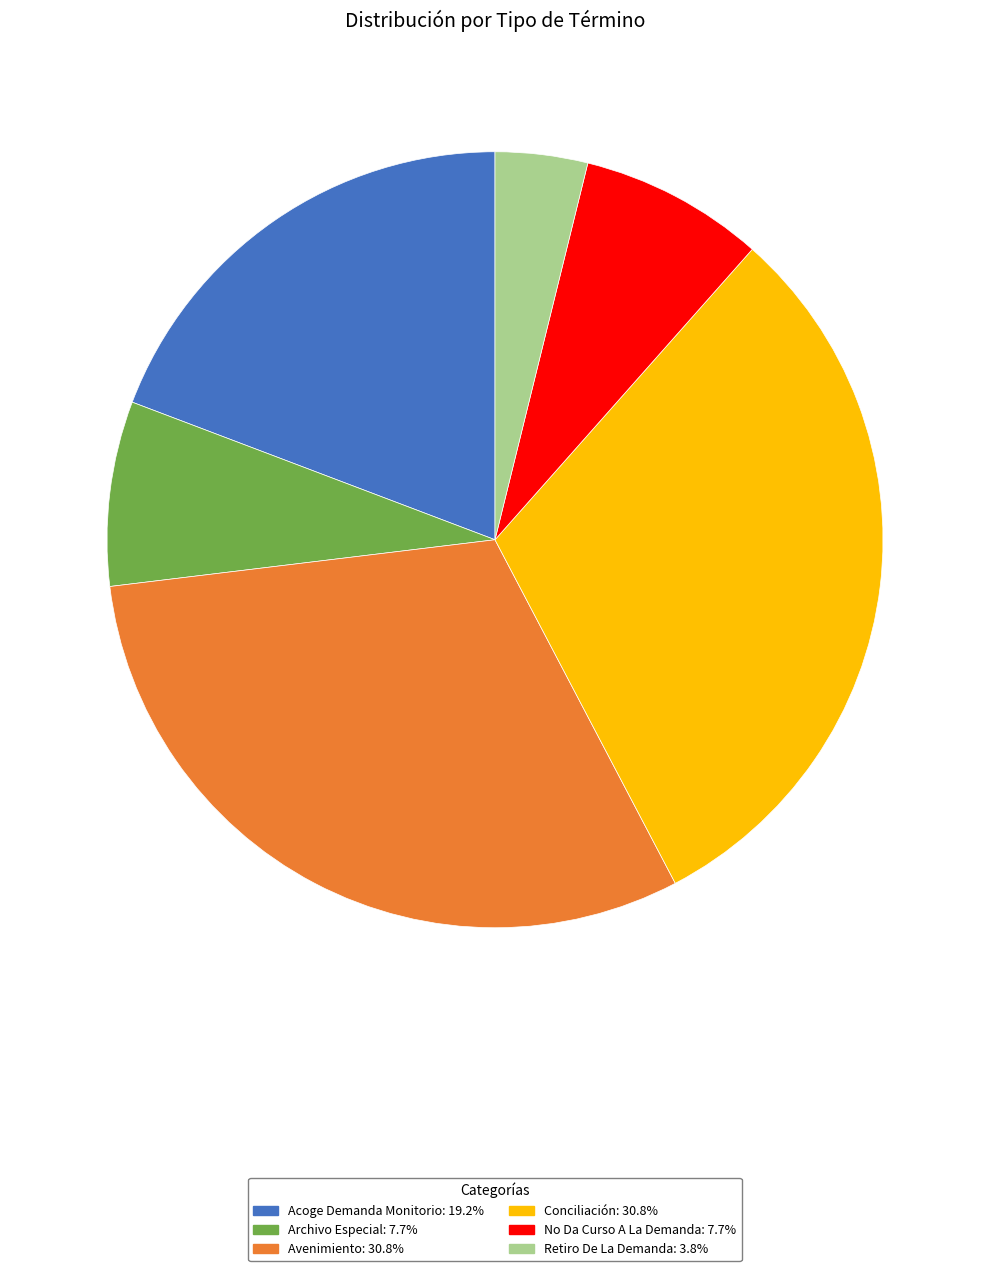

Is Acoge Demanda Monitorio the majority of the pie?

No